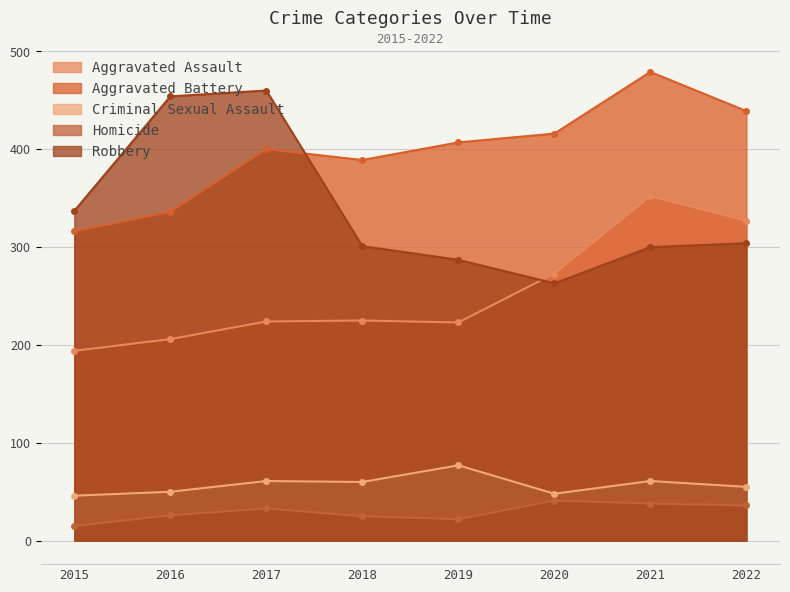

Rank the series at 2021 from lowest to highest value.

Homicide, Criminal Sexual Assault, Robbery, Aggravated Assault, Aggravated Battery